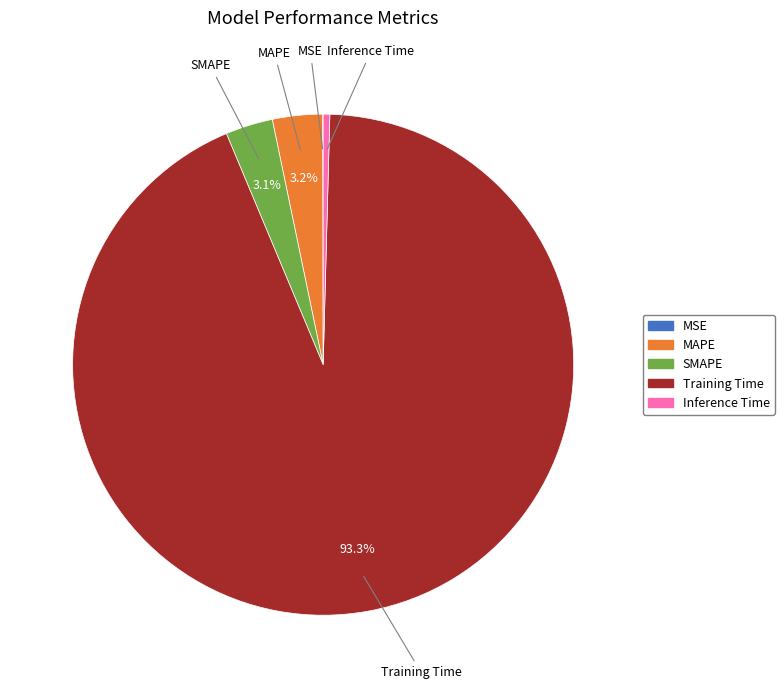

Does Training Time account for over 50% of the chart?

Yes